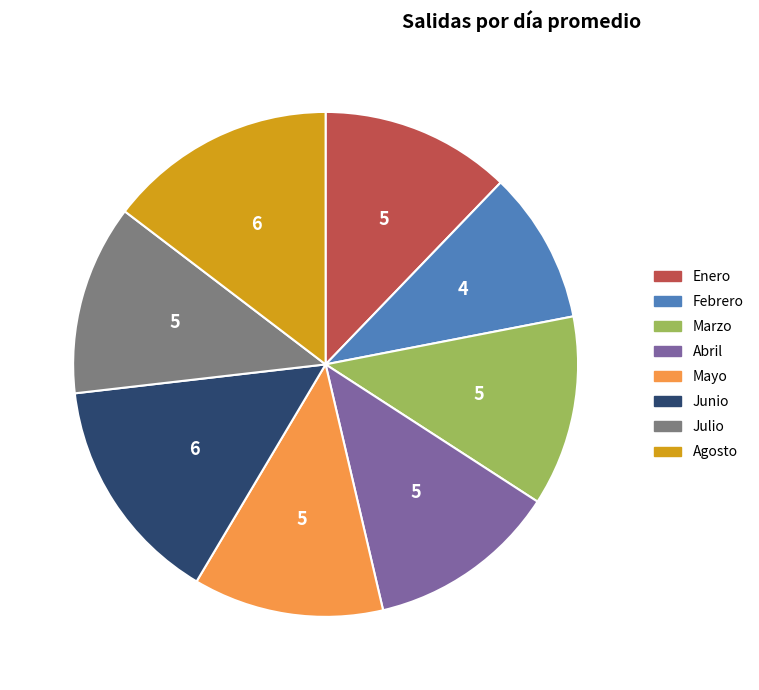

Which slice is the smallest?

Febrero